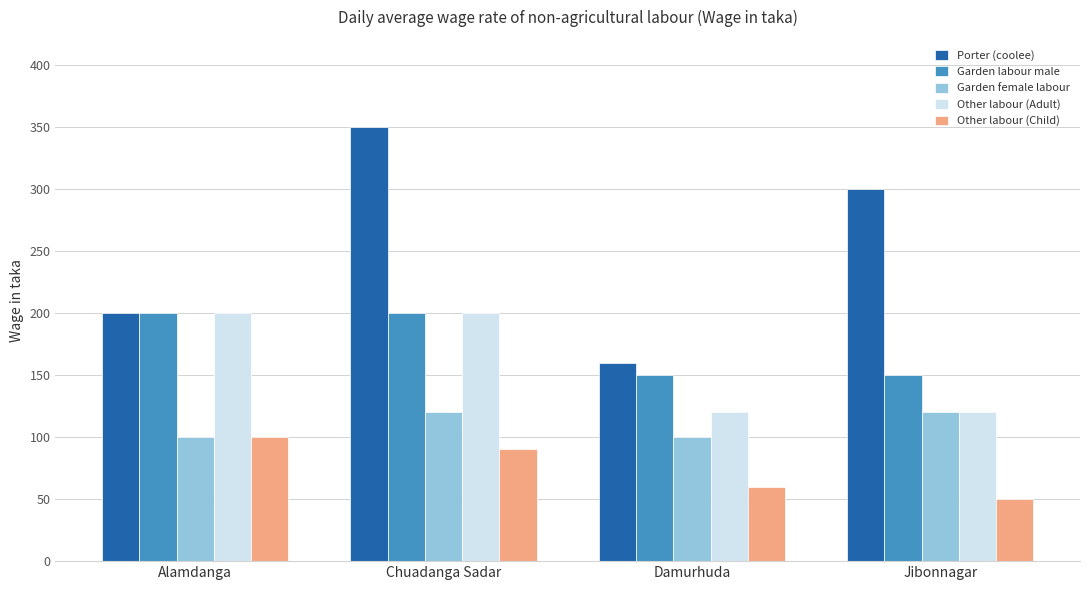

What is the value of the Garden female labour bar at the 3rd from the left?

100